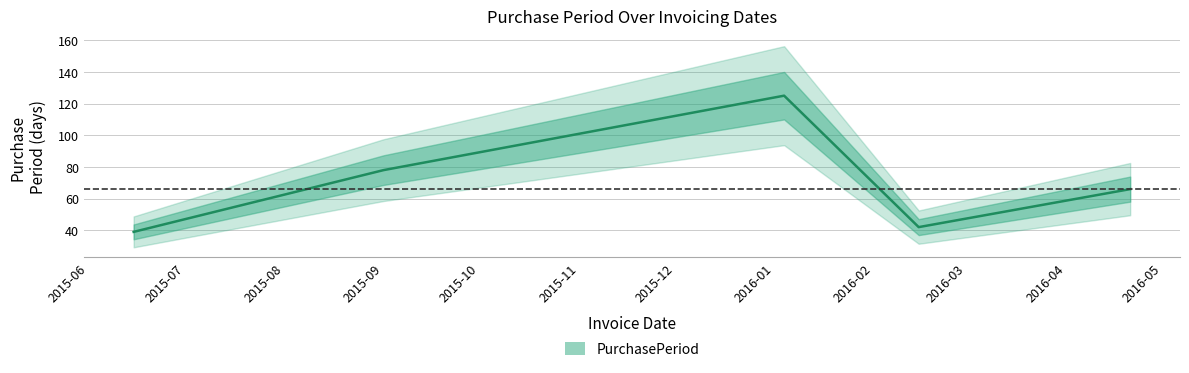

What is the greatest value displayed?

125